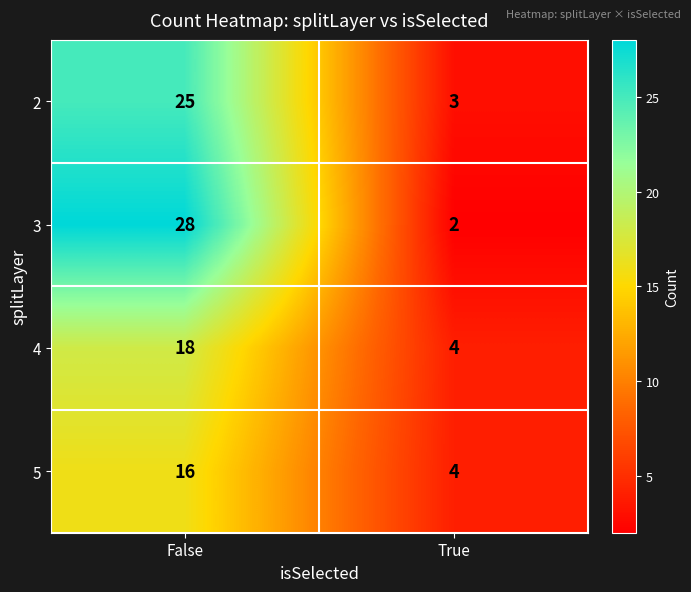

What is the average value of the 3 series?

15